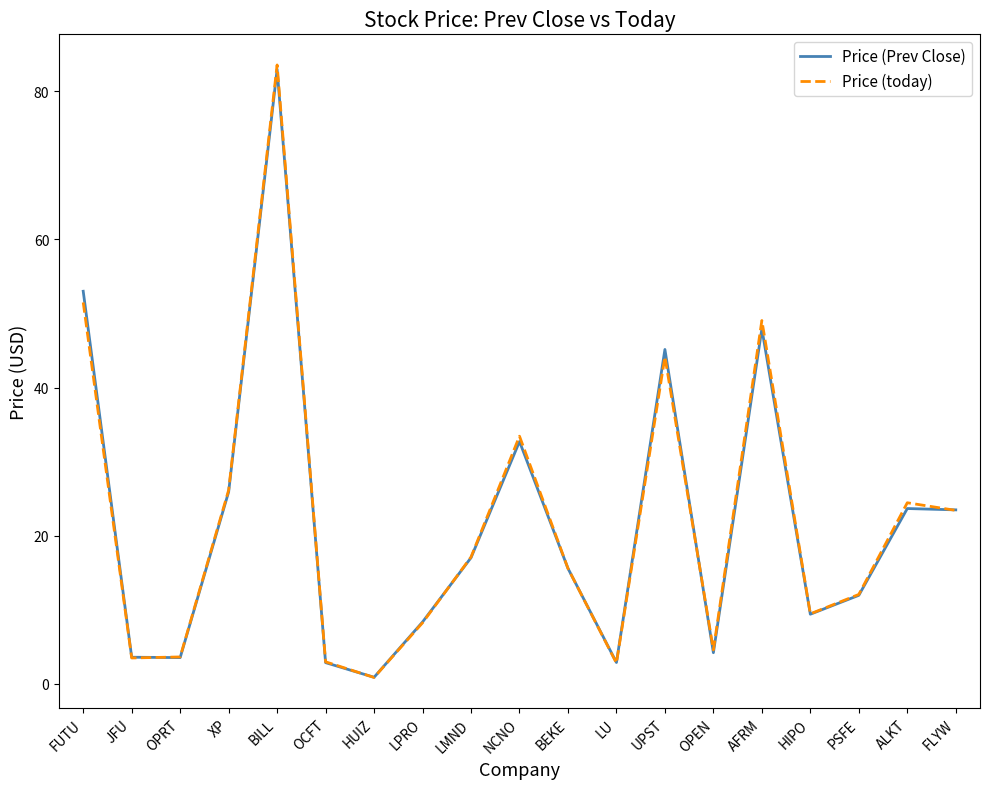

Where is Price (today) nearest to the value 42?

UPST